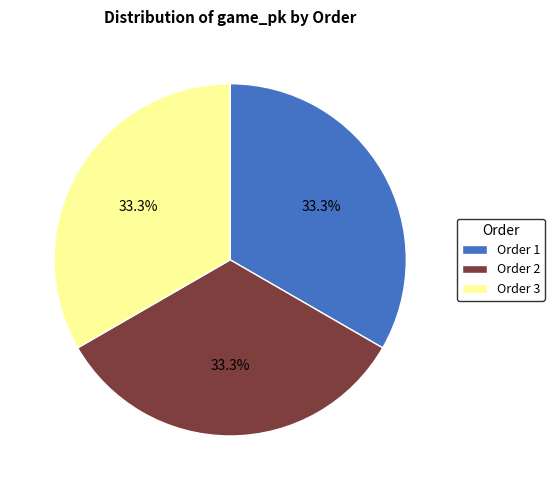

Is there any slice that represents more than half of the pie?

No